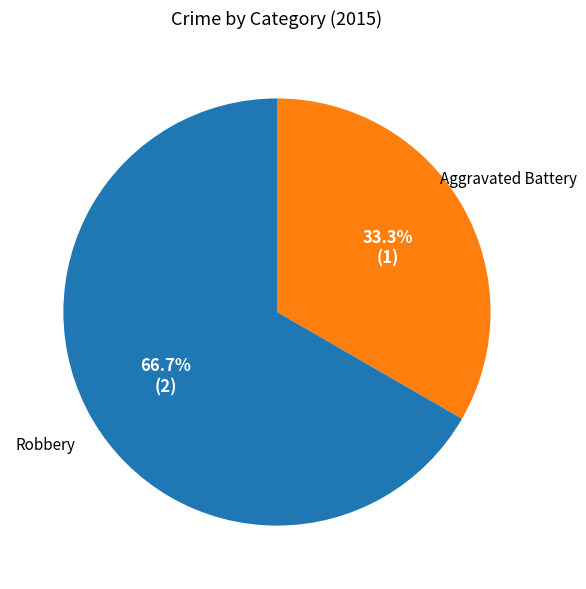

How much of the chart is everything except Robbery?

33.3%